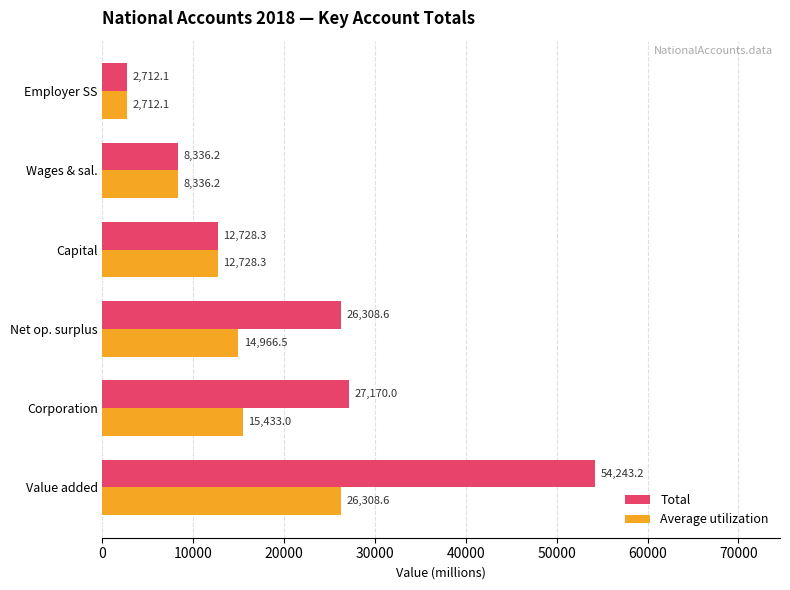

The Total series shows 27170.0 at Corporation. True or false?

True